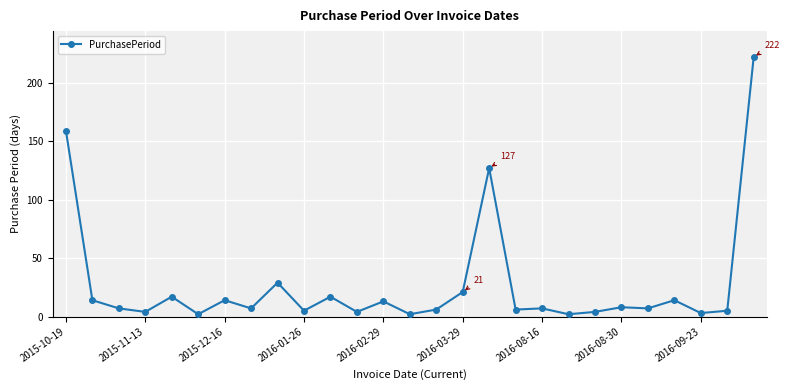

What is the sum of all values?

726